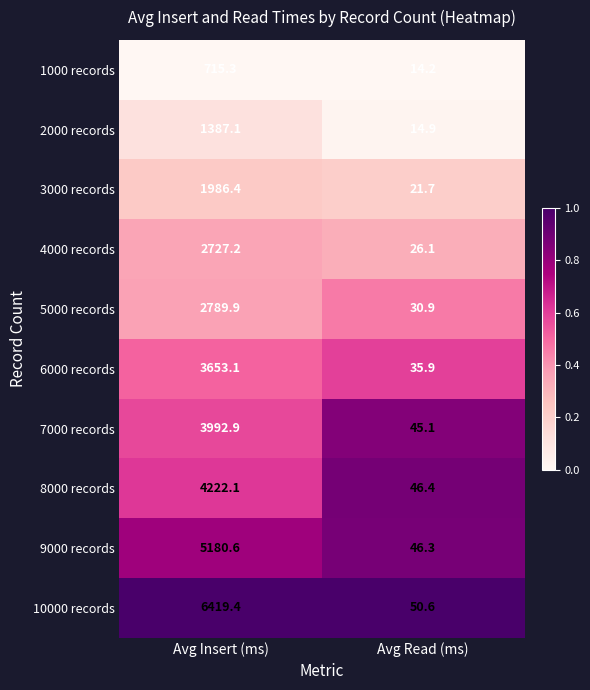

Between Avg Insert (ms) and Avg Read (ms), which series saw the biggest shift?

10000 records